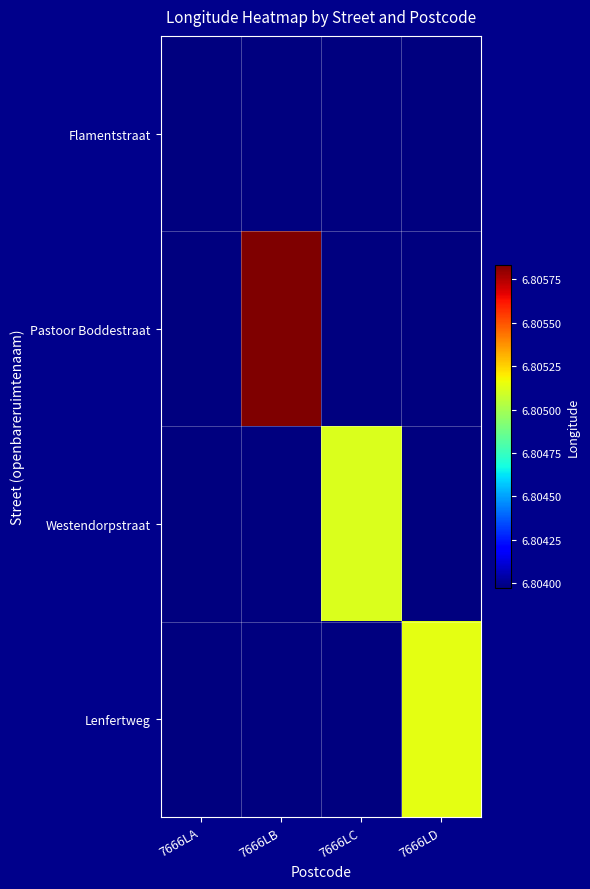

Between 7666LA and 7666LD, which series saw the biggest shift?

Lenfertweg